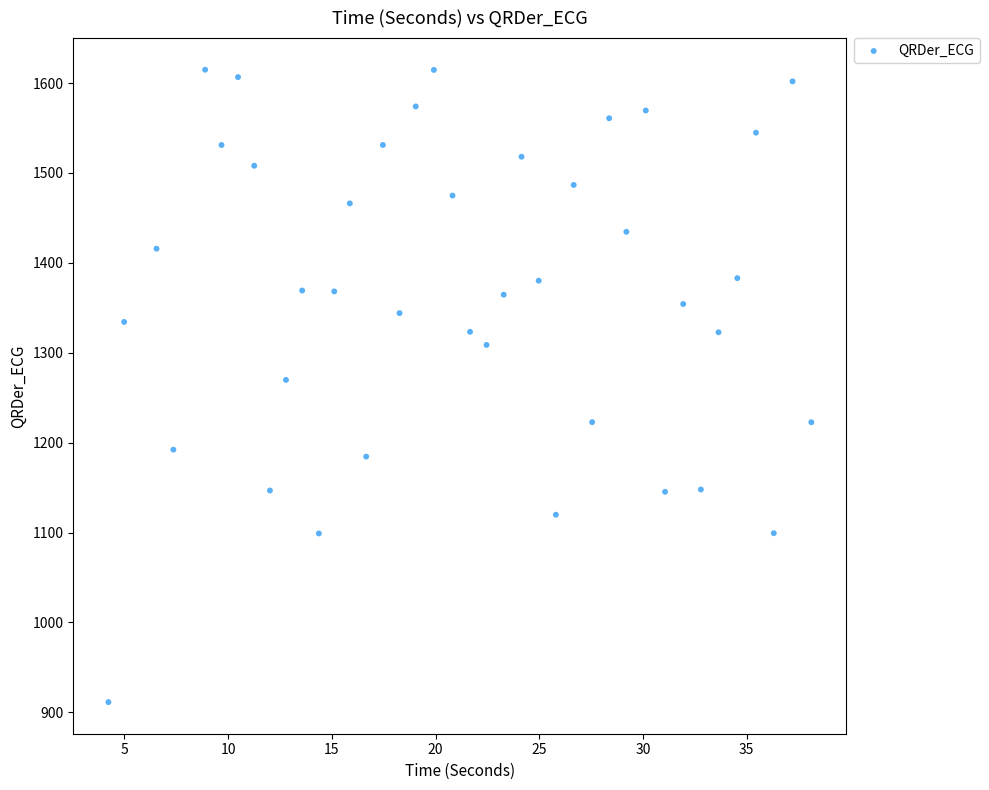

What is the range of Y values (max minus min)?

703.4